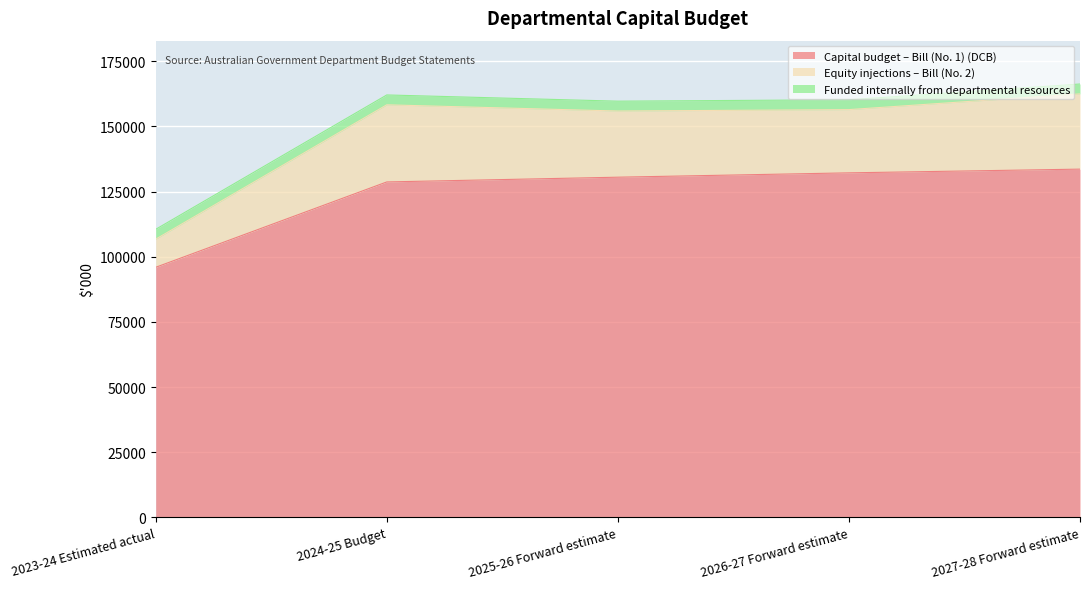

Count the number of categories in the chart.

5